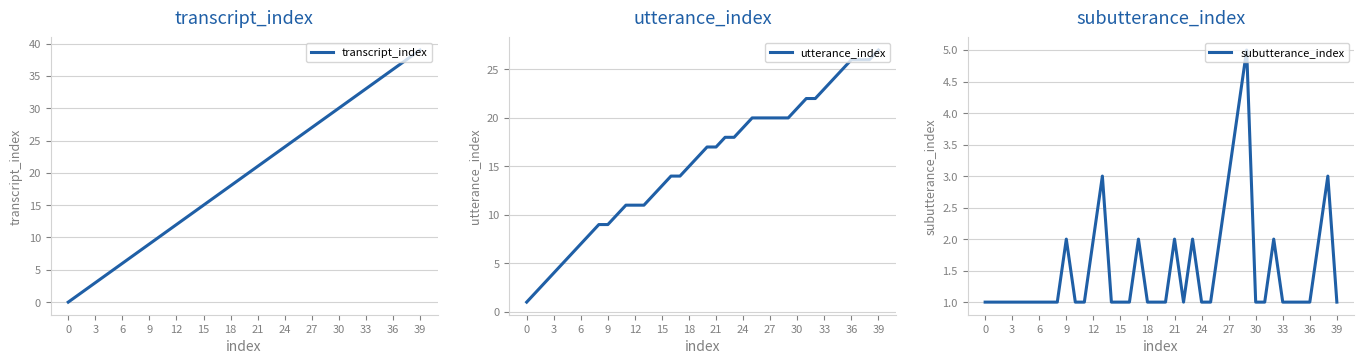

Reading left to right, list all the values displayed in this chart.

transcript_index: 0	1	2	3	4	5	6	7	8	9	10	11	12	13	14	15	16	17	18	19	20	21	22	23	24	25	26	27	28	29	30	31	32	33	34	35	36	37	38	39
utterance_index: 1	2	3	4	5	6	7	8	9	9	10	11	11	11	12	13	14	14	15	16	17	17	18	18	19	20	20	20	20	20	21	22	22	23	24	25	26	26	26	27
subutterance_index: 1	1	1	1	1	1	1	1	1	2	1	1	2	3	1	1	1	2	1	1	1	2	1	2	1	1	2	3	4	5	1	1	2	1	1	1	1	2	3	1